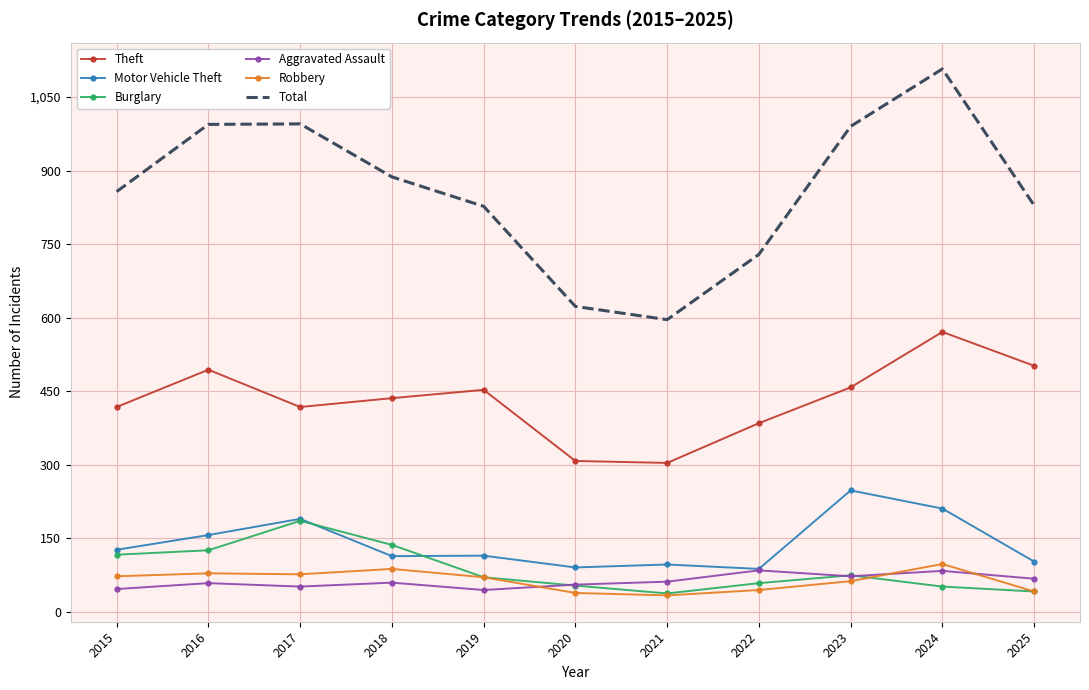

What is the difference between the maximum and minimum values in the Aggravated Assault series?

40